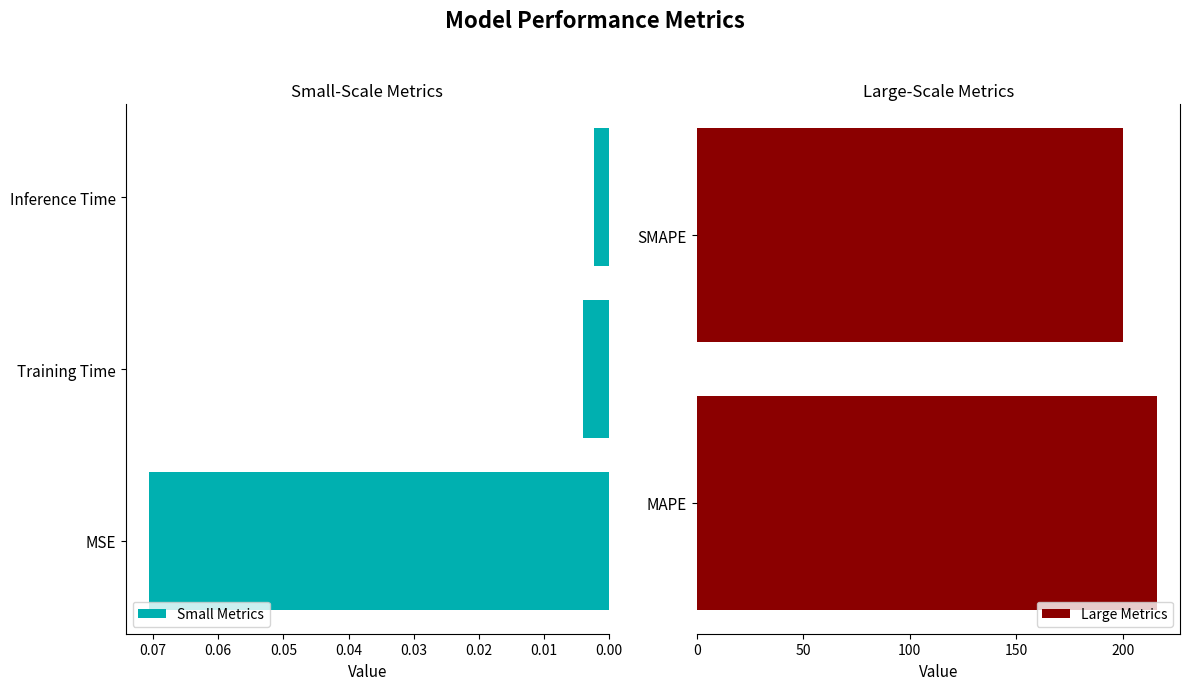

What is the difference between the second highest and second lowest values?

200.0